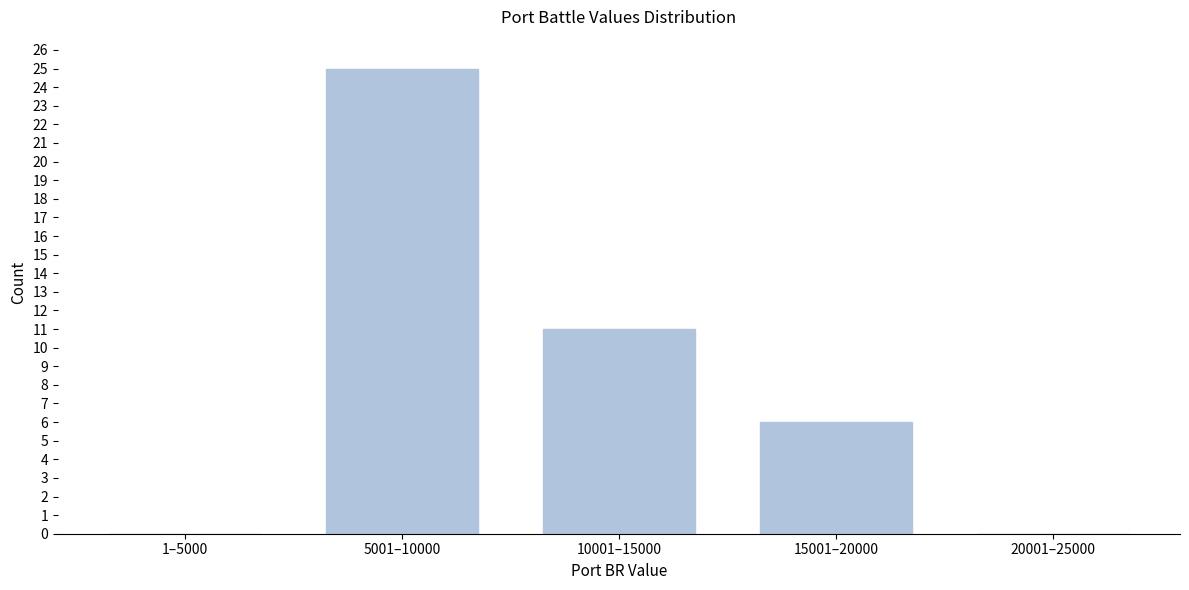

Reading right to left, what are all the values shown in this chart?

20001–25000=0	15001–20000=6	10001–15000=11	5001–10000=25	1–5000=0